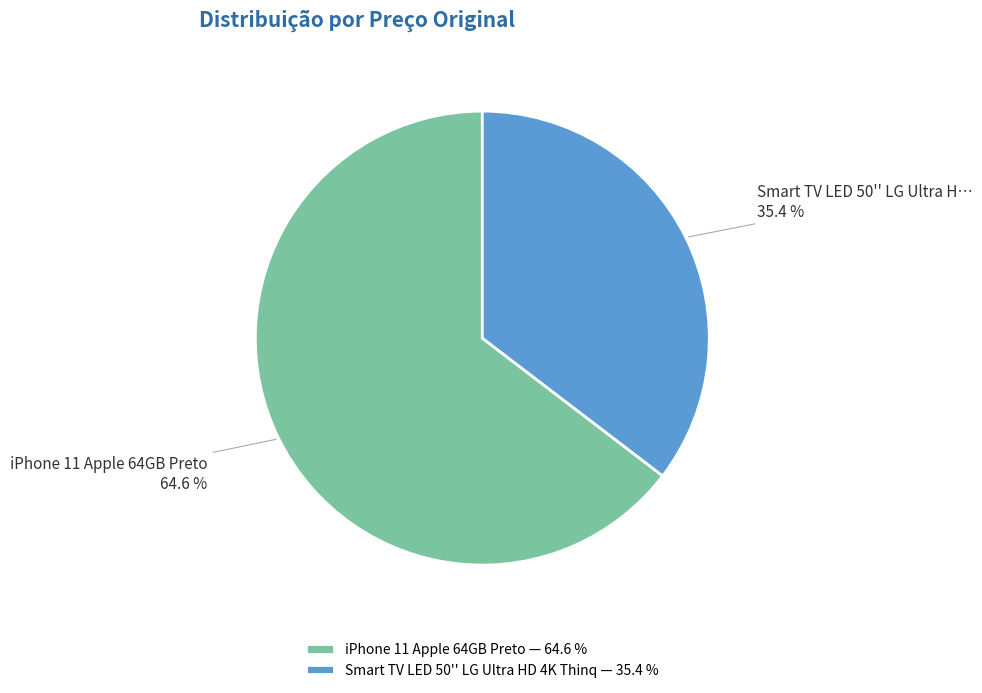

Does iPhone 11 Apple 64GB Preto represent more than half of the total?

Yes